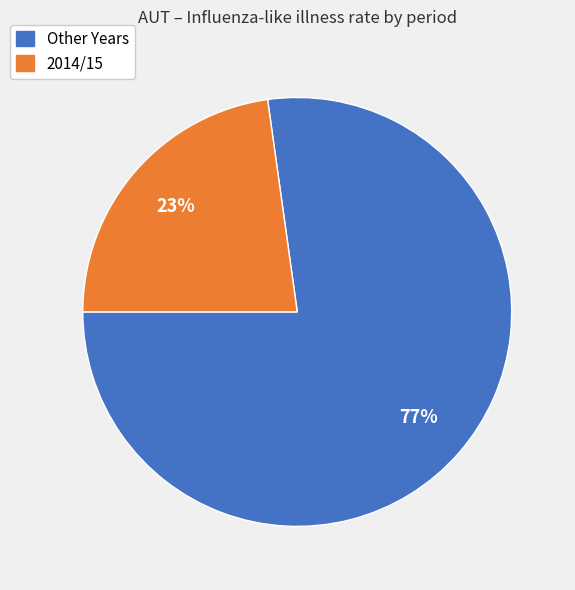

To the nearest percent, what is the average slice percentage?

50%